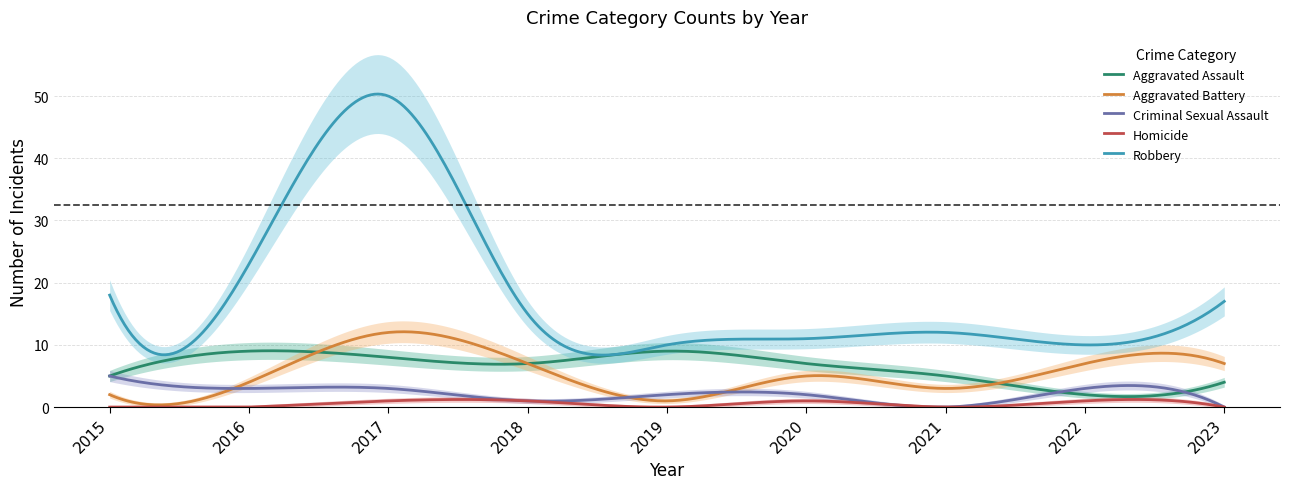

What is the sum of all Aggravated Assault values?

1931.5